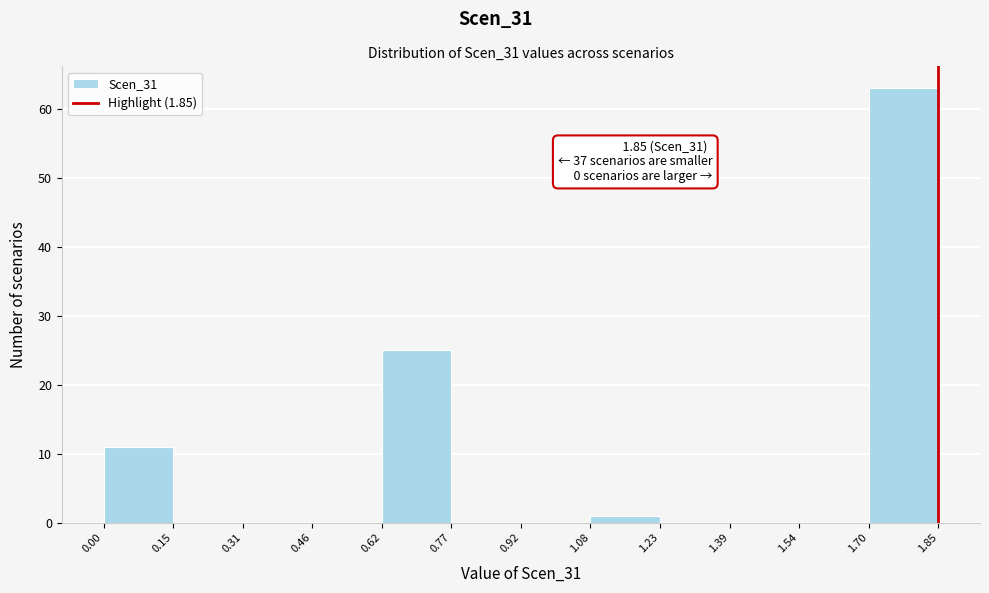

Which range on the x-axis has the tallest bar?

1.70 to 1.85